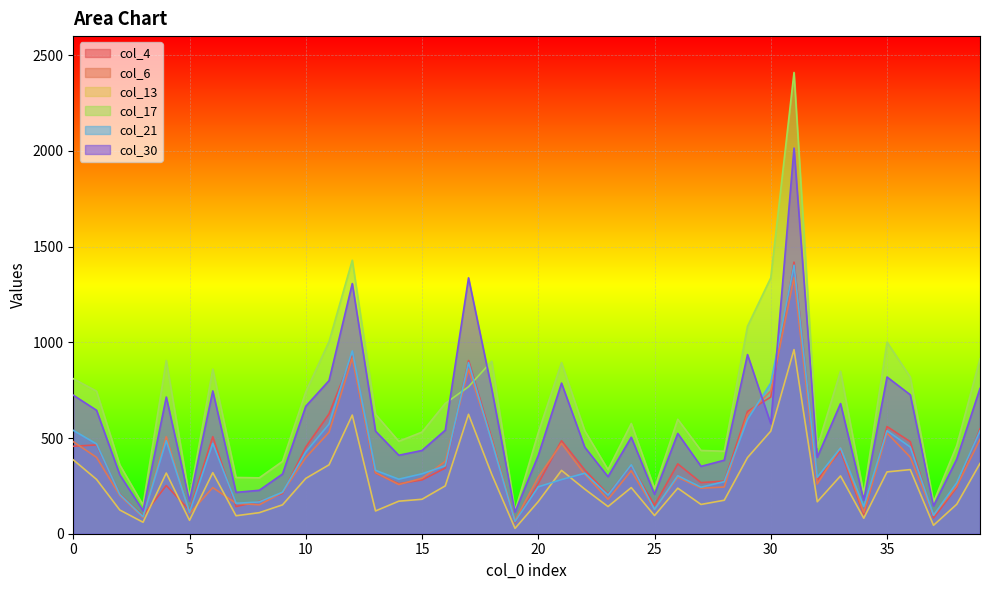

At which category is the sum across all series the highest?

31